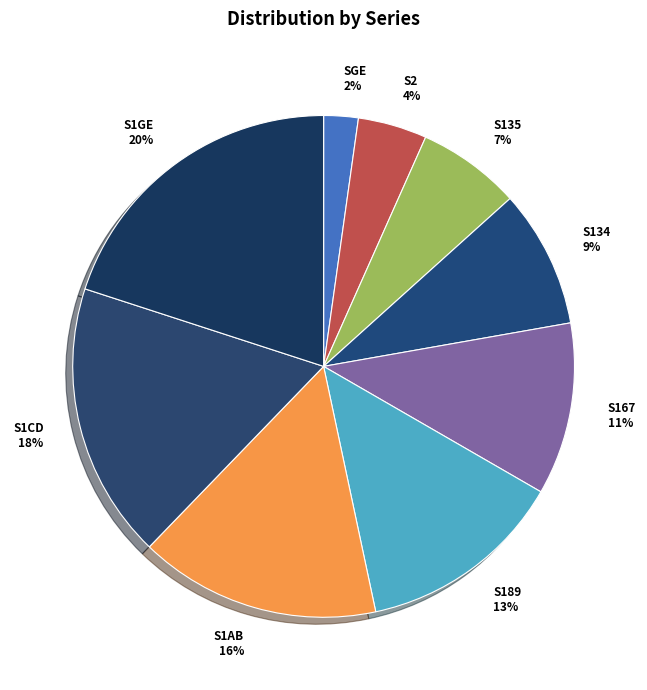

Which has a higher value, S167 11% or S1CD 18%?

S1CD 18%